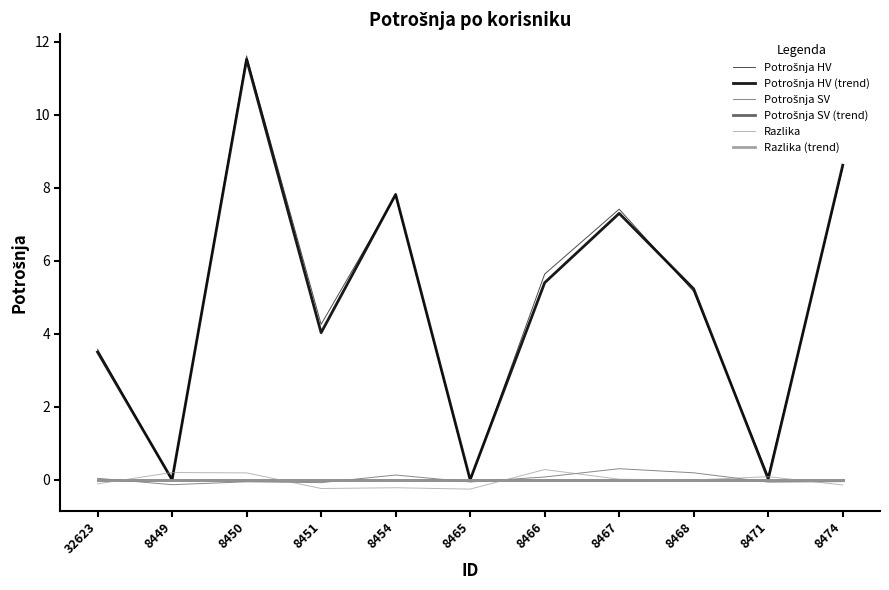

What is the minimum value for Razlika?

-0.3